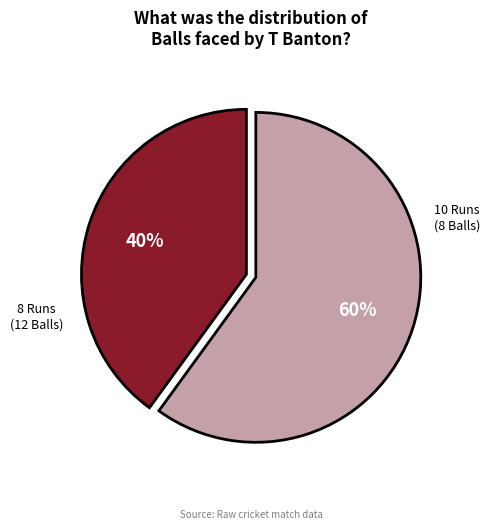

Is there a majority slice in this chart?

Yes